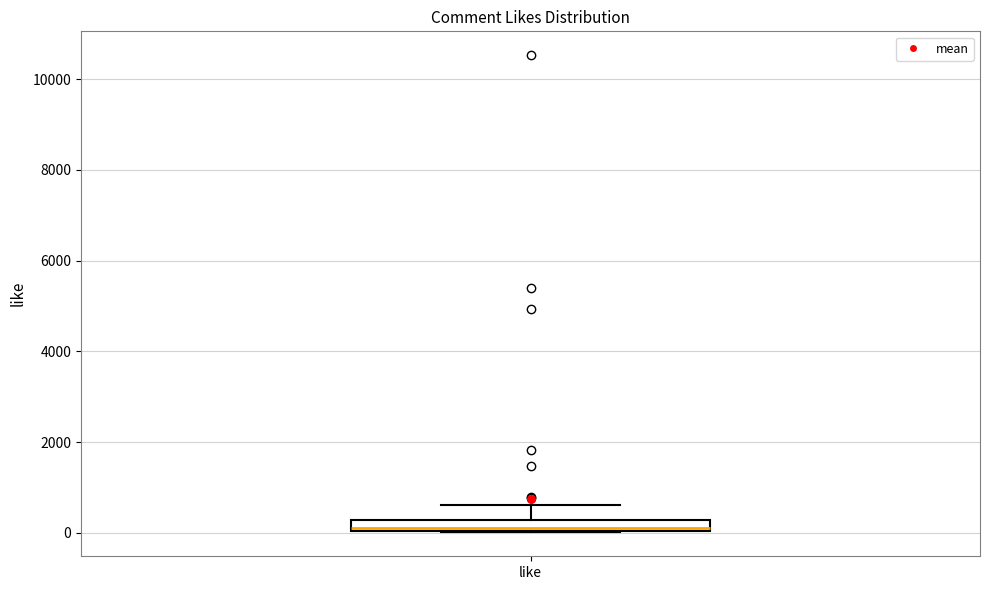

Where does the upper whisker of the box for like end on the y-axis? The values are not printed on the chart, so give them approximately, as read against the axis.

600